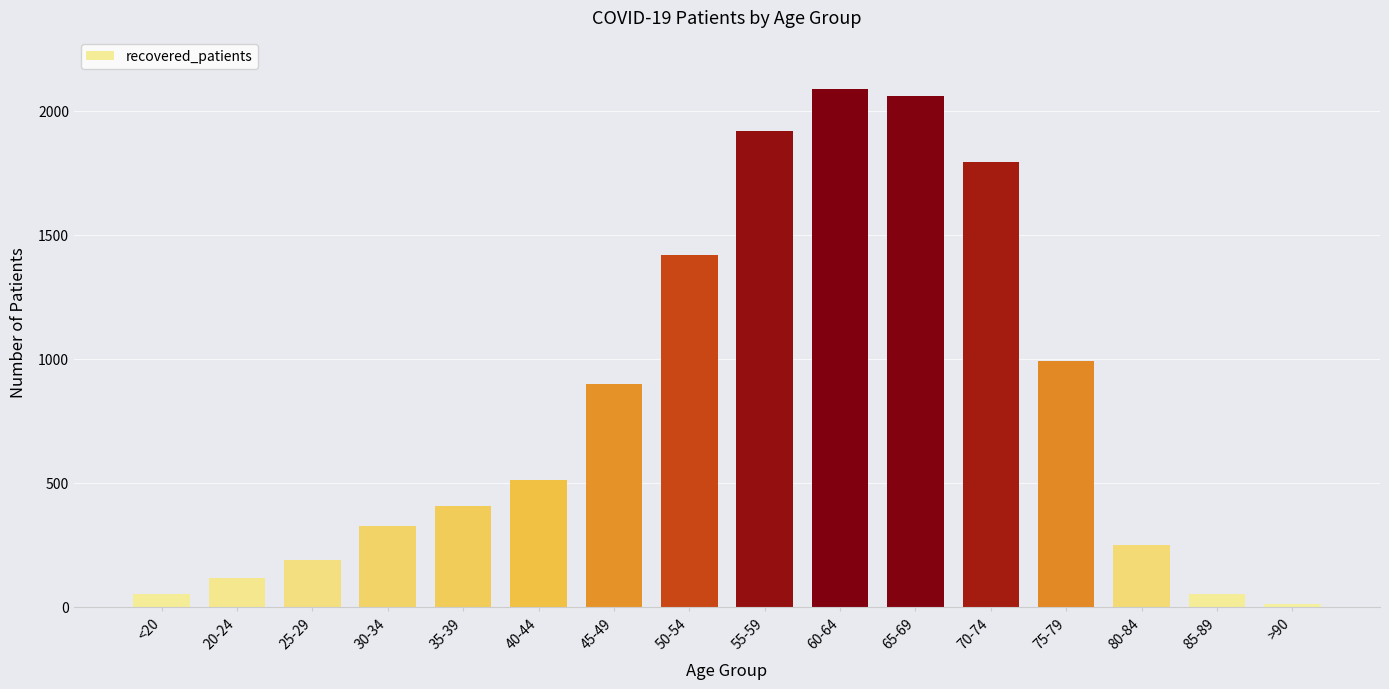

The chart shows a value of 1795 at 70-74. True or false?

True